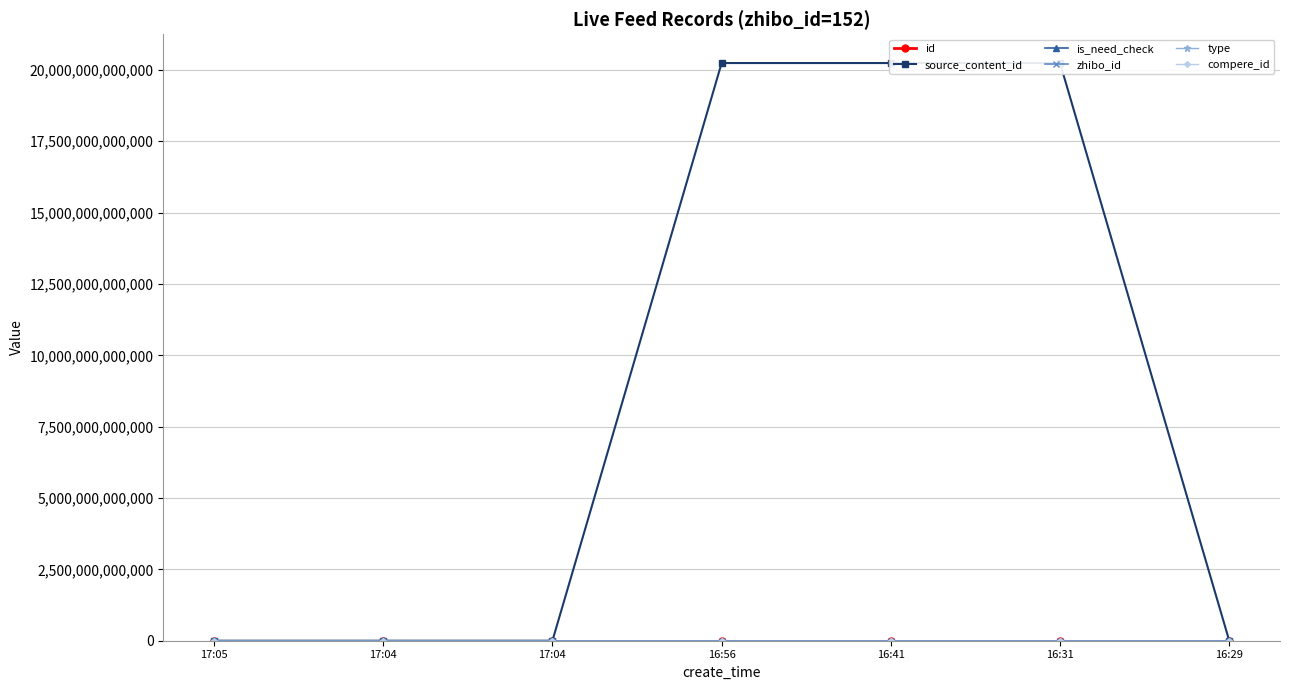

Reading left to right, extract all data points from this chart.

id: 3515857	3515856	3515853	3515829	3515801	3515789	3515784
source_content_id: 0	0	0	20240305165633	20240305164217	20240305163228	0
is_need_check: 0	0	0	0	1	1	0
zhibo_id: 152	152	152	152	152	152	152
type: 0	0	0	0	0	0	0
compere_id: 0	0	0	0	0	0	0